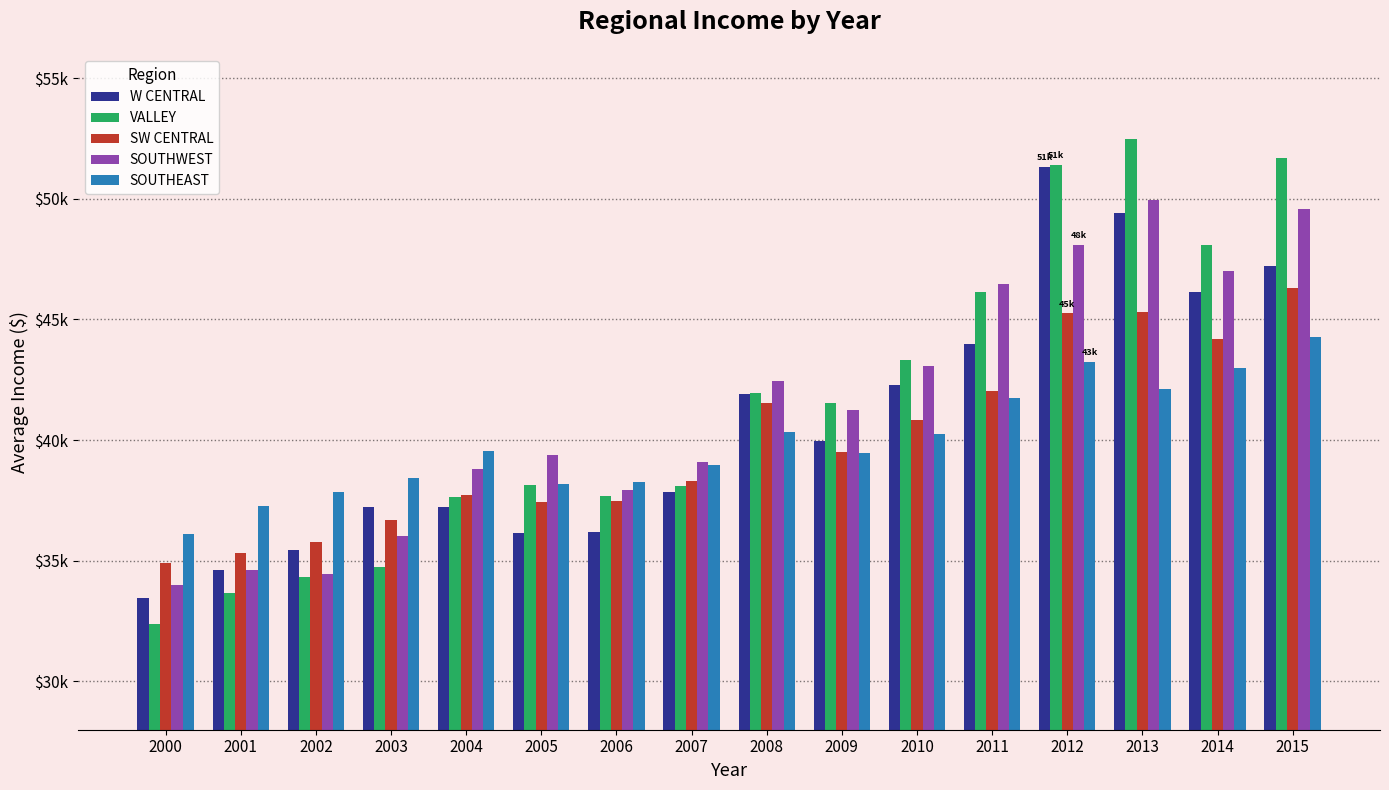

Which series changed the most between 2010 and 2013?

VALLEY